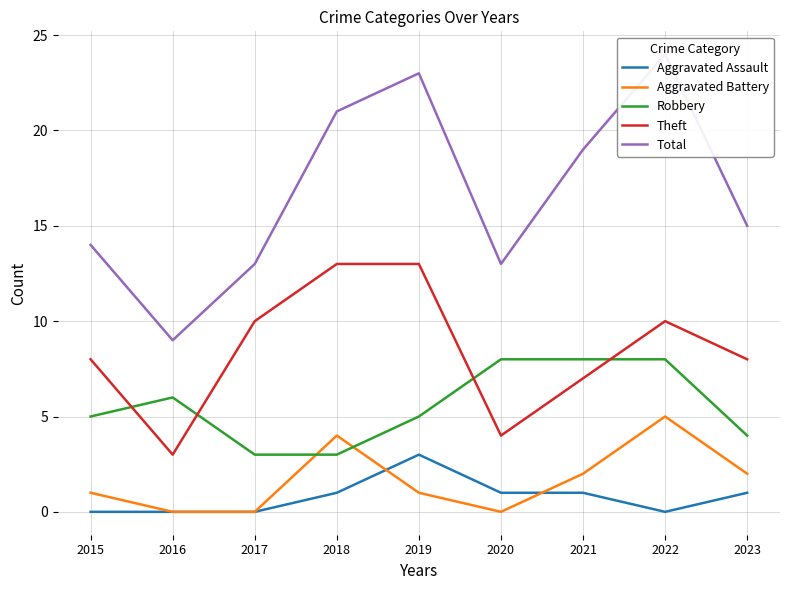

Rank the series by their maximum value, from lowest to highest.

Aggravated Assault, Aggravated Battery, Robbery, Theft, Total